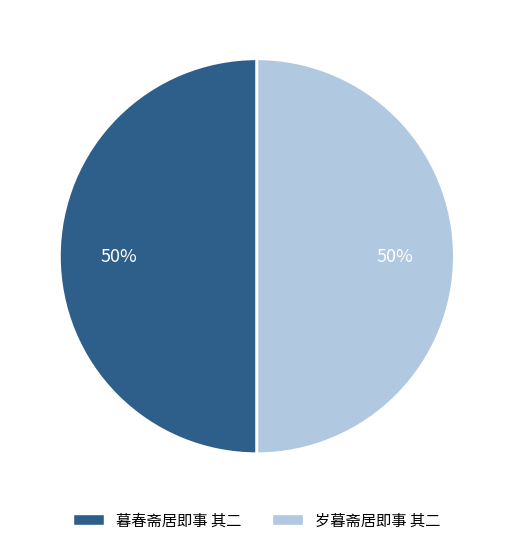

What percentage is the 岁暮斋居即事 其二 slice, to the nearest percent?

50%